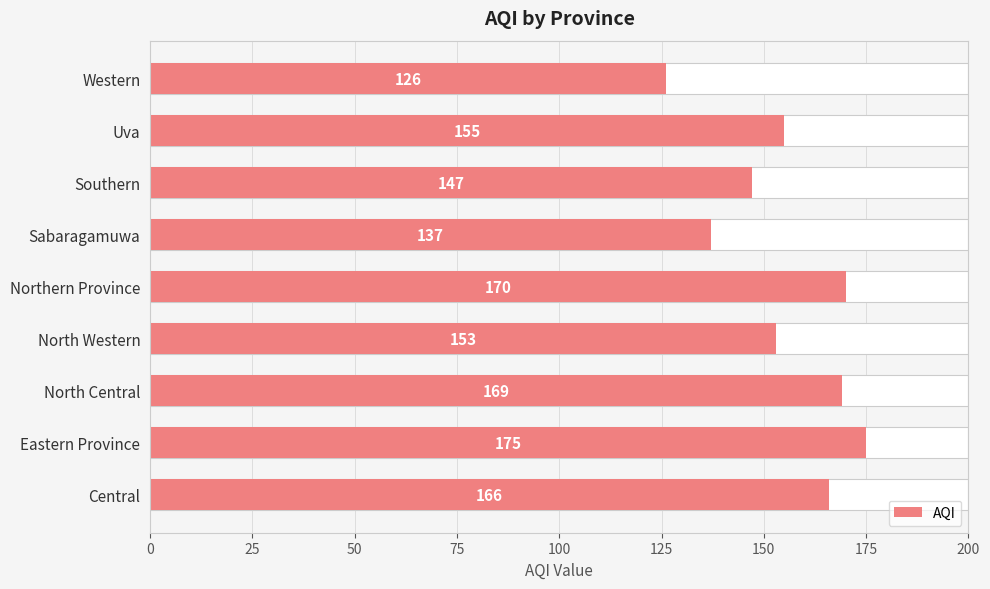

Which has a higher value, Southern or Sabaragamuwa?

Southern